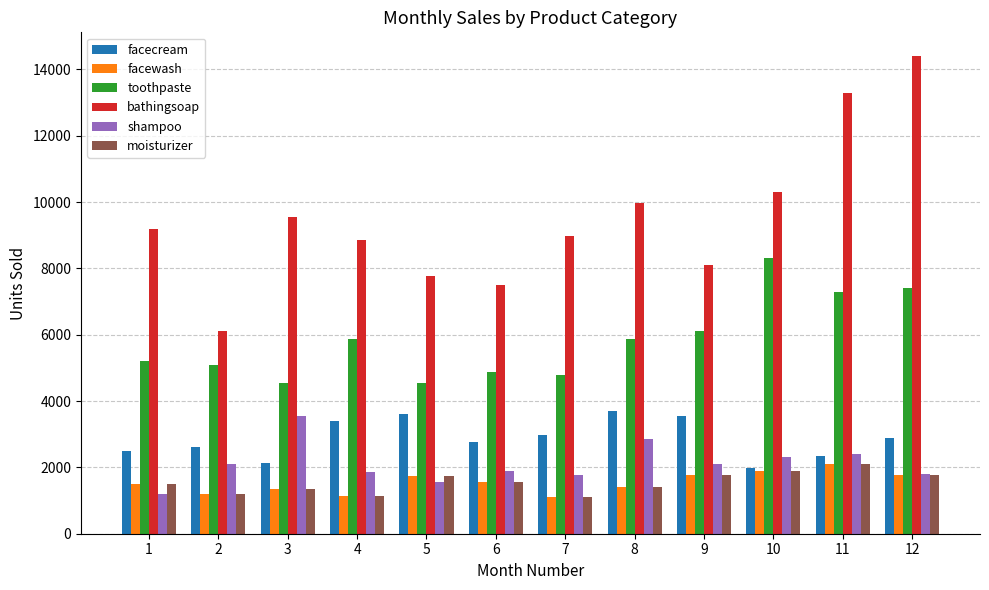

What are all the series names shown in the legend?

facecream, facewash, toothpaste, bathingsoap, shampoo, moisturizer